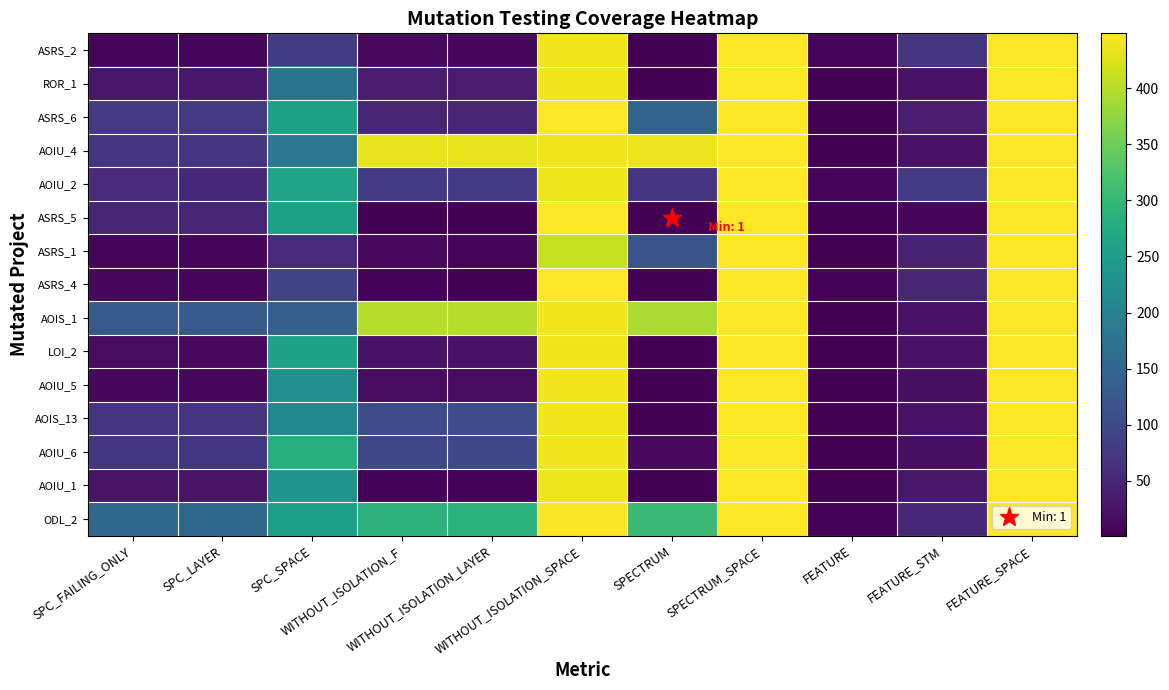

What is the total value across all series at SPC_SPACE?

2964